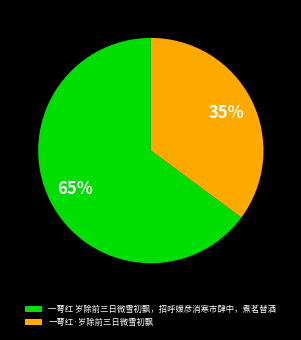

What percentage is the 一萼红·岁除前三日微雪初飘 slice, to the nearest percent?

35%